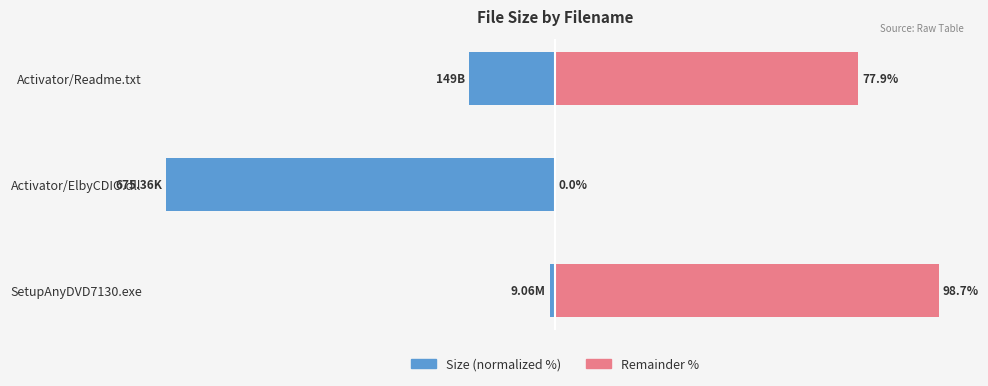

Rank the series at Activator/Readme.txt from lowest to highest value.

Size (normalized), Remainder